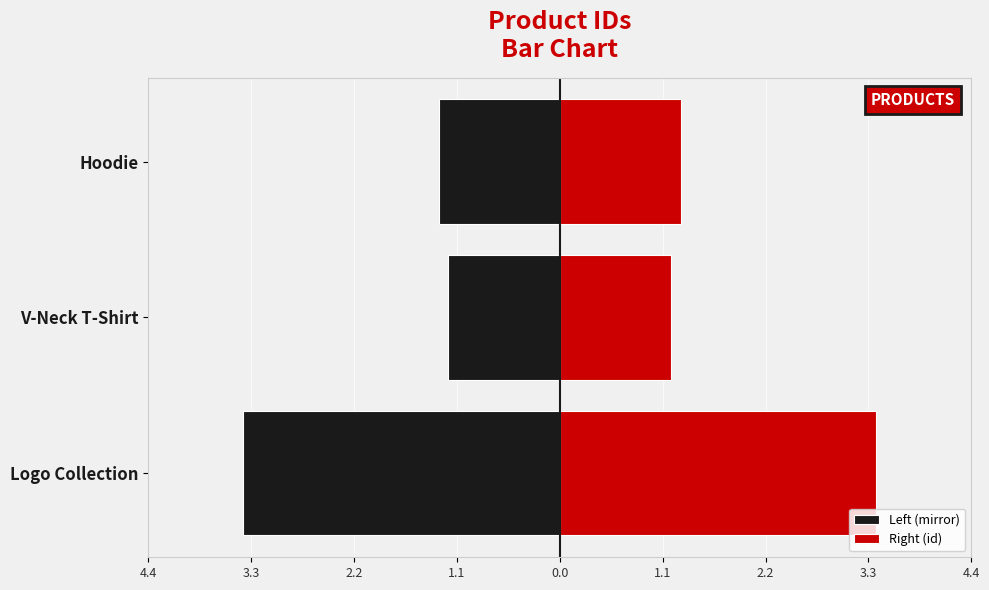

Which series has the largest total across all categories?

Right (id)